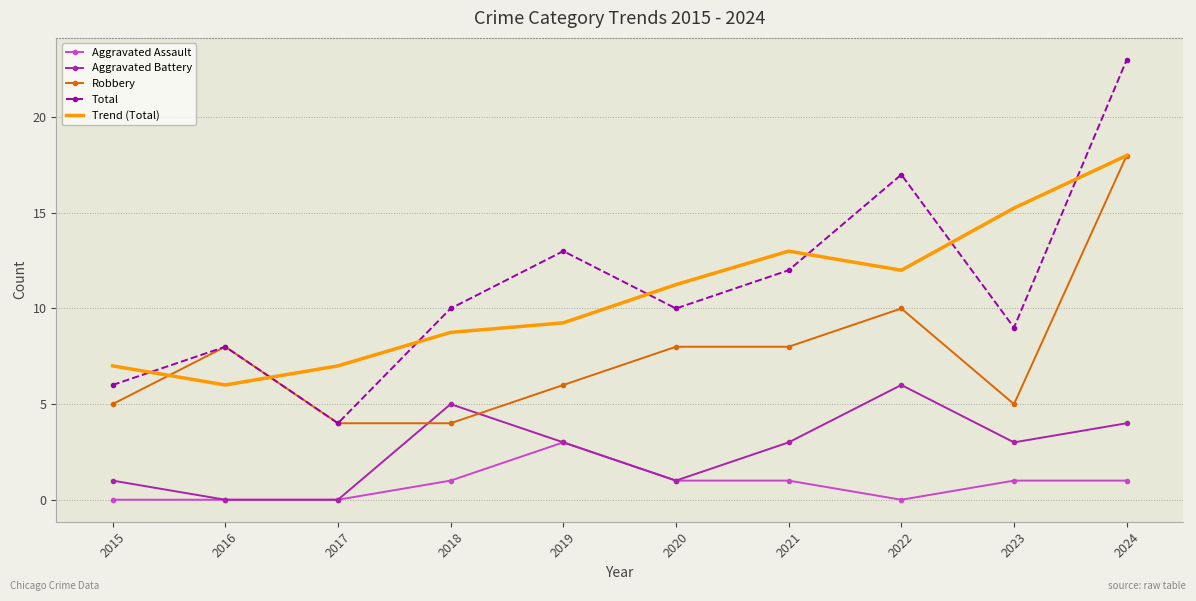

The value of Aggravated Assault at 2024 is 1.0. True or false?

True